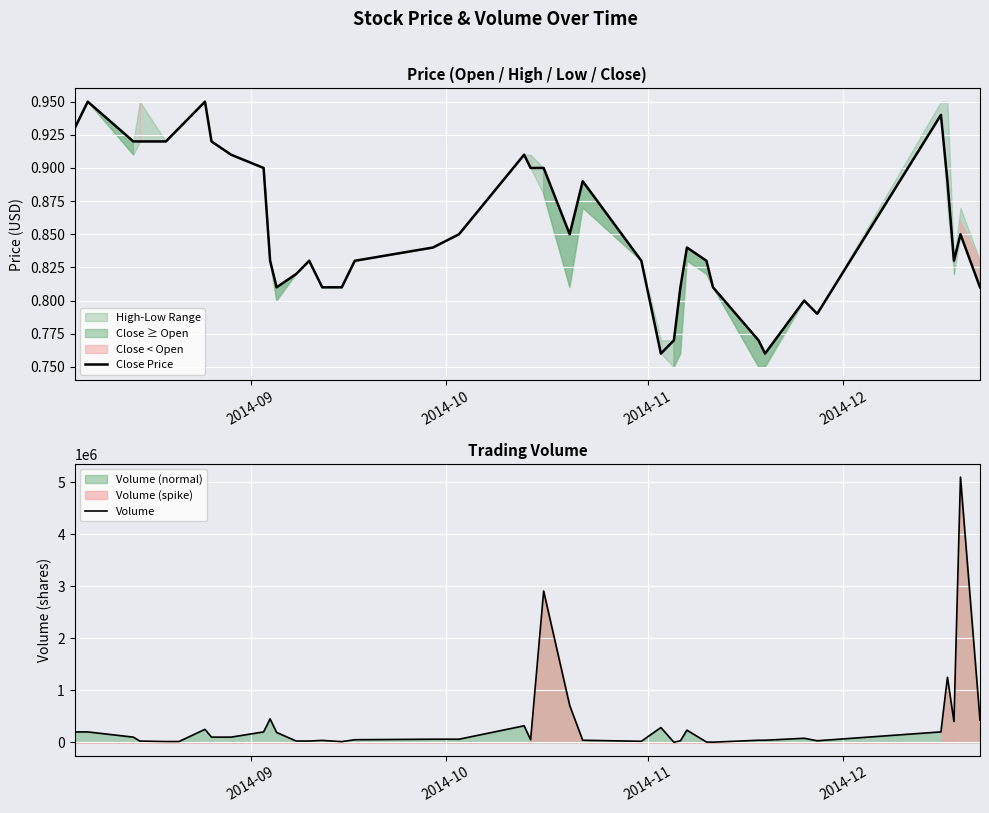

True or false: Close Price and Volume intersect in this chart.

False